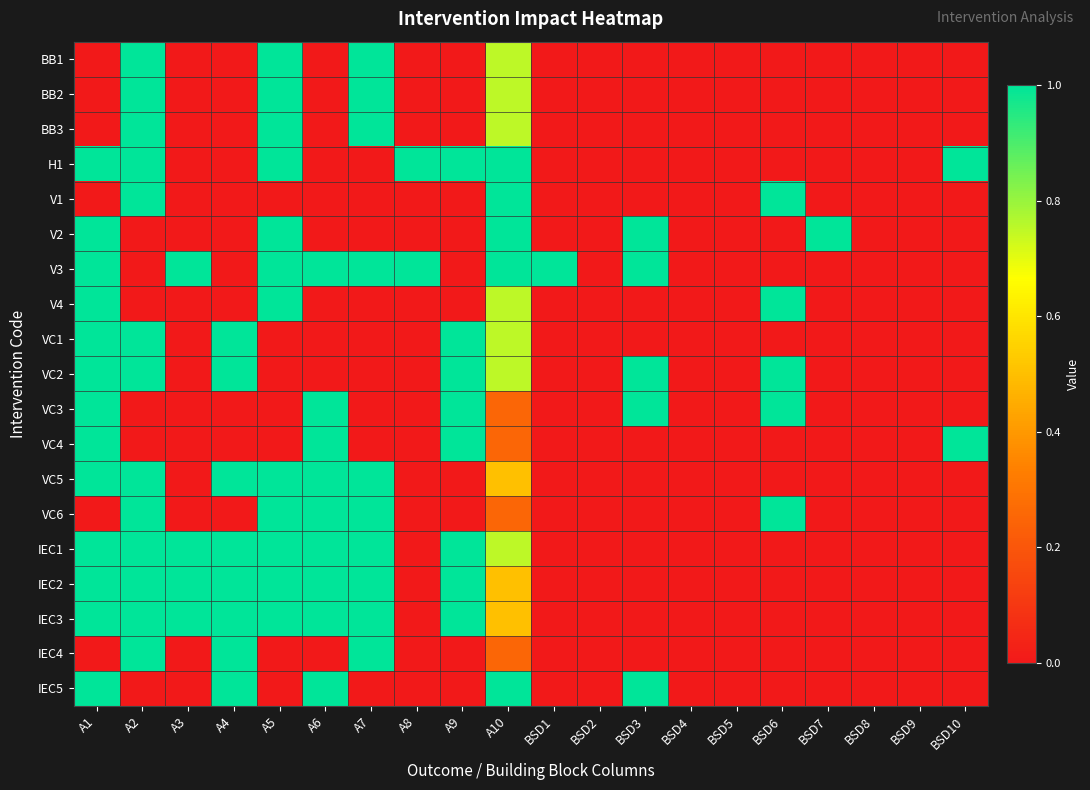

Reading left to right, list all the values displayed in this chart.

BB1: A1=0.0	A2=1.0	A3=0.0	A4=0.0	A5=1.0	A6=0.0	A7=1.0	A8=0.0	A9=0.0	A10=0.8	BSD1=0.0	BSD2=0.0	BSD3=0.0	BSD4=0.0	BSD5=0.0	BSD6=0.0	BSD7=0.0	BSD8=0.0	BSD9=0.0	BSD10=0.0
BB2: A1=0.0	A2=1.0	A3=0.0	A4=0.0	A5=1.0	A6=0.0	A7=1.0	A8=0.0	A9=0.0	A10=0.8	BSD1=0.0	BSD2=0.0	BSD3=0.0	BSD4=0.0	BSD5=0.0	BSD6=0.0	BSD7=0.0	BSD8=0.0	BSD9=0.0	BSD10=0.0
BB3: A1=0.0	A2=1.0	A3=0.0	A4=0.0	A5=1.0	A6=0.0	A7=1.0	A8=0.0	A9=0.0	A10=0.8	BSD1=0.0	BSD2=0.0	BSD3=0.0	BSD4=0.0	BSD5=0.0	BSD6=0.0	BSD7=0.0	BSD8=0.0	BSD9=0.0	BSD10=0.0
H1: A1=1.0	A2=1.0	A3=0.0	A4=0.0	A5=1.0	A6=0.0	A7=0.0	A8=1.0	A9=1.0	A10=1.0	BSD1=0.0	BSD2=0.0	BSD3=0.0	BSD4=0.0	BSD5=0.0	BSD6=0.0	BSD7=0.0	BSD8=0.0	BSD9=0.0	BSD10=1.0
V1: A1=0.0	A2=1.0	A3=0.0	A4=0.0	A5=0.0	A6=0.0	A7=0.0	A8=0.0	A9=0.0	A10=1.0	BSD1=0.0	BSD2=0.0	BSD3=0.0	BSD4=0.0	BSD5=0.0	BSD6=1.0	BSD7=0.0	BSD8=0.0	BSD9=0.0	BSD10=0.0
V2: A1=1.0	A2=0.0	A3=0.0	A4=0.0	A5=1.0	A6=0.0	A7=0.0	A8=0.0	A9=0.0	A10=1.0	BSD1=0.0	BSD2=0.0	BSD3=1.0	BSD4=0.0	BSD5=0.0	BSD6=0.0	BSD7=1.0	BSD8=0.0	BSD9=0.0	BSD10=0.0
V3: A1=1.0	A2=0.0	A3=1.0	A4=0.0	A5=1.0	A6=1.0	A7=1.0	A8=1.0	A9=0.0	A10=1.0	BSD1=1.0	BSD2=0.0	BSD3=1.0	BSD4=0.0	BSD5=0.0	BSD6=0.0	BSD7=0.0	BSD8=0.0	BSD9=0.0	BSD10=0.0
V4: A1=1.0	A2=0.0	A3=0.0	A4=0.0	A5=1.0	A6=0.0	A7=0.0	A8=0.0	A9=0.0	A10=0.8	BSD1=0.0	BSD2=0.0	BSD3=0.0	BSD4=0.0	BSD5=0.0	BSD6=1.0	BSD7=0.0	BSD8=0.0	BSD9=0.0	BSD10=0.0
VC1: A1=1.0	A2=1.0	A3=0.0	A4=1.0	A5=0.0	A6=0.0	A7=0.0	A8=0.0	A9=1.0	A10=0.8	BSD1=0.0	BSD2=0.0	BSD3=0.0	BSD4=0.0	BSD5=0.0	BSD6=0.0	BSD7=0.0	BSD8=0.0	BSD9=0.0	BSD10=0.0
VC2: A1=1.0	A2=1.0	A3=0.0	A4=1.0	A5=0.0	A6=0.0	A7=0.0	A8=0.0	A9=1.0	A10=0.8	BSD1=0.0	BSD2=0.0	BSD3=1.0	BSD4=0.0	BSD5=0.0	BSD6=1.0	BSD7=0.0	BSD8=0.0	BSD9=0.0	BSD10=0.0
VC3: A1=1.0	A2=0.0	A3=0.0	A4=0.0	A5=0.0	A6=1.0	A7=0.0	A8=0.0	A9=1.0	A10=0.2	BSD1=0.0	BSD2=0.0	BSD3=1.0	BSD4=0.0	BSD5=0.0	BSD6=1.0	BSD7=0.0	BSD8=0.0	BSD9=0.0	BSD10=0.0
VC4: A1=1.0	A2=0.0	A3=0.0	A4=0.0	A5=0.0	A6=1.0	A7=0.0	A8=0.0	A9=1.0	A10=0.2	BSD1=0.0	BSD2=0.0	BSD3=0.0	BSD4=0.0	BSD5=0.0	BSD6=0.0	BSD7=0.0	BSD8=0.0	BSD9=0.0	BSD10=1.0
VC5: A1=1.0	A2=1.0	A3=0.0	A4=1.0	A5=1.0	A6=1.0	A7=1.0	A8=0.0	A9=0.0	A10=0.5	BSD1=0.0	BSD2=0.0	BSD3=0.0	BSD4=0.0	BSD5=0.0	BSD6=0.0	BSD7=0.0	BSD8=0.0	BSD9=0.0	BSD10=0.0
VC6: A1=0.0	A2=1.0	A3=0.0	A4=0.0	A5=1.0	A6=1.0	A7=1.0	A8=0.0	A9=0.0	A10=0.2	BSD1=0.0	BSD2=0.0	BSD3=0.0	BSD4=0.0	BSD5=0.0	BSD6=1.0	BSD7=0.0	BSD8=0.0	BSD9=0.0	BSD10=0.0
IEC1: A1=1.0	A2=1.0	A3=1.0	A4=1.0	A5=1.0	A6=1.0	A7=1.0	A8=0.0	A9=1.0	A10=0.8	BSD1=0.0	BSD2=0.0	BSD3=0.0	BSD4=0.0	BSD5=0.0	BSD6=0.0	BSD7=0.0	BSD8=0.0	BSD9=0.0	BSD10=0.0
IEC2: A1=1.0	A2=1.0	A3=1.0	A4=1.0	A5=1.0	A6=1.0	A7=1.0	A8=0.0	A9=1.0	A10=0.5	BSD1=0.0	BSD2=0.0	BSD3=0.0	BSD4=0.0	BSD5=0.0	BSD6=0.0	BSD7=0.0	BSD8=0.0	BSD9=0.0	BSD10=0.0
IEC3: A1=1.0	A2=1.0	A3=1.0	A4=1.0	A5=1.0	A6=1.0	A7=1.0	A8=0.0	A9=1.0	A10=0.5	BSD1=0.0	BSD2=0.0	BSD3=0.0	BSD4=0.0	BSD5=0.0	BSD6=0.0	BSD7=0.0	BSD8=0.0	BSD9=0.0	BSD10=0.0
IEC4: A1=0.0	A2=1.0	A3=0.0	A4=1.0	A5=0.0	A6=0.0	A7=1.0	A8=0.0	A9=0.0	A10=0.2	BSD1=0.0	BSD2=0.0	BSD3=0.0	BSD4=0.0	BSD5=0.0	BSD6=0.0	BSD7=0.0	BSD8=0.0	BSD9=0.0	BSD10=0.0
IEC5: A1=1.0	A2=0.0	A3=0.0	A4=1.0	A5=0.0	A6=1.0	A7=0.0	A8=0.0	A9=0.0	A10=1.0	BSD1=0.0	BSD2=0.0	BSD3=1.0	BSD4=0.0	BSD5=0.0	BSD6=0.0	BSD7=0.0	BSD8=0.0	BSD9=0.0	BSD10=0.0